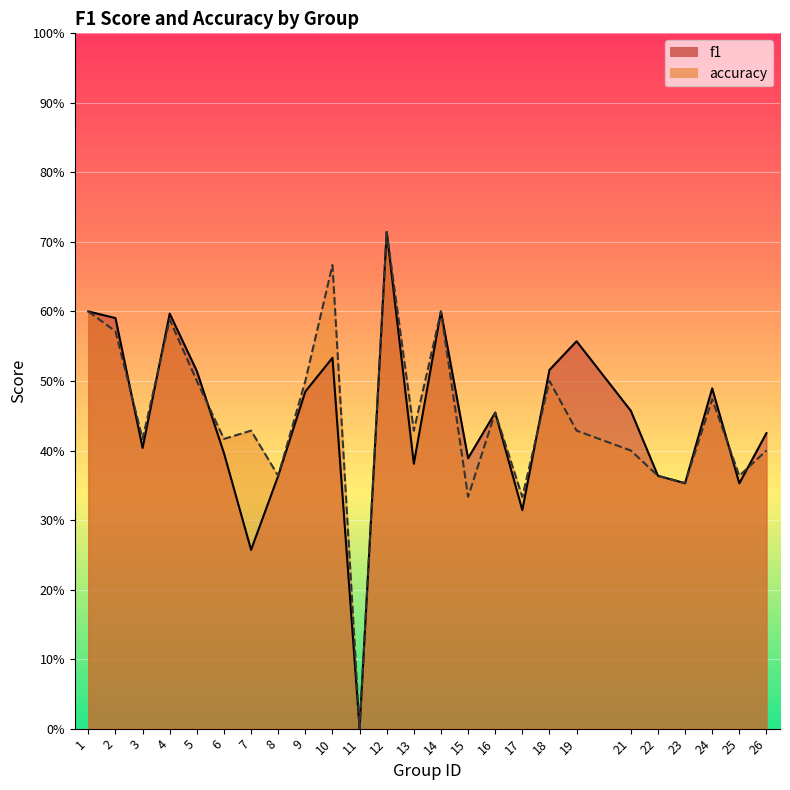

What is the sum of all accuracy values?

11.2